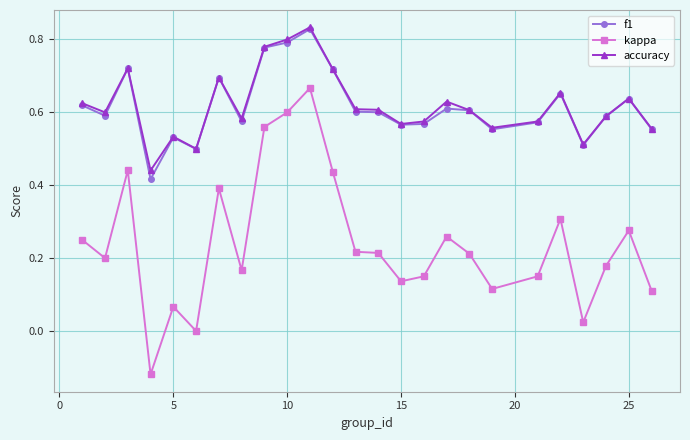

True or false: kappa and f1 cross at least once.

False